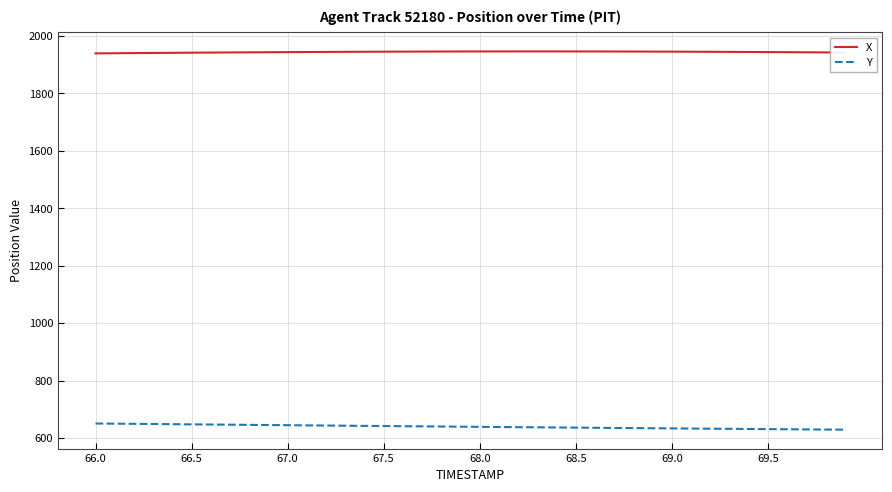

How many series are shown in this chart?

2